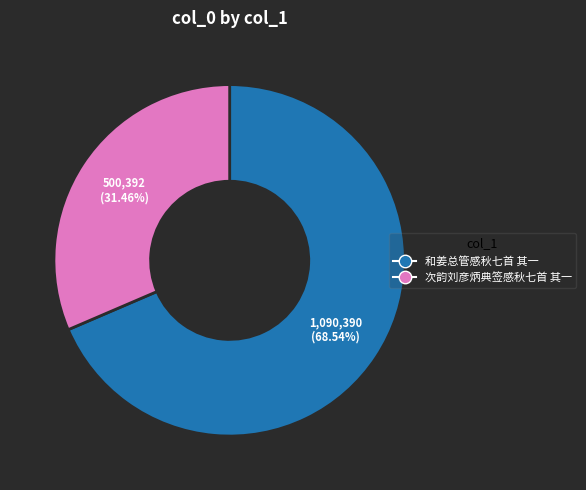

To the nearest percent, what percentage of the pie is 次韵刘彦炳典签感秋七首 其一?

31%